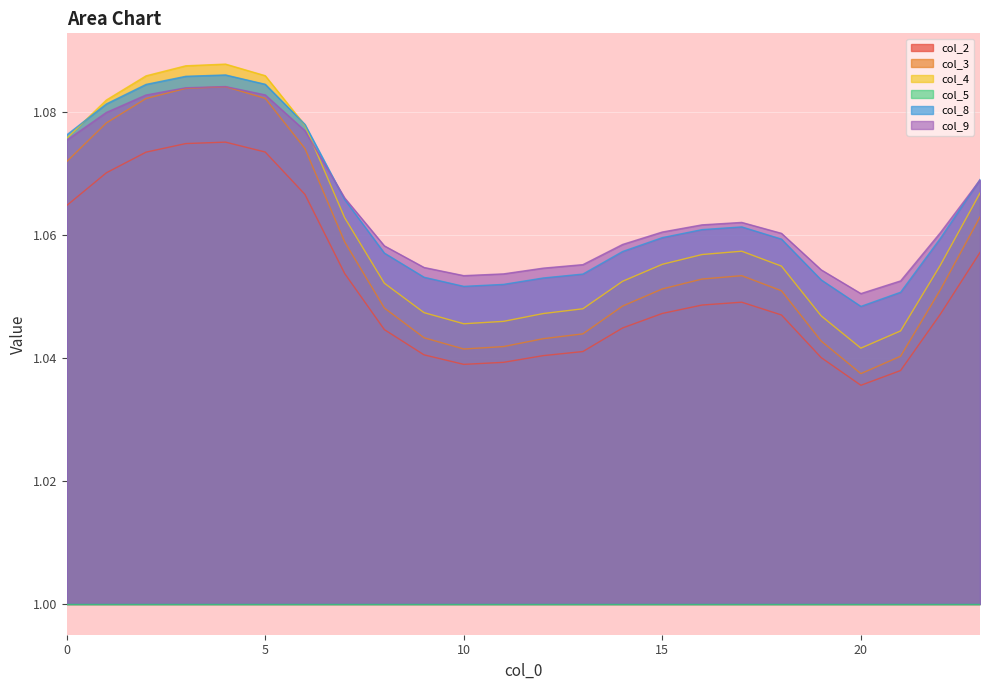

True or false: col_3 and col_4 cross at least once.

False